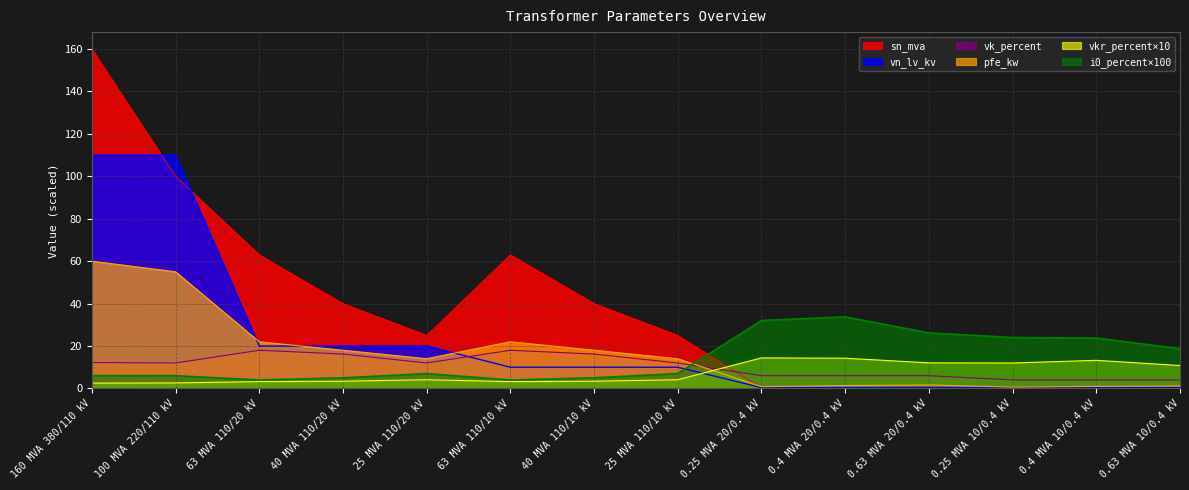

Between 40 MVA 110/20 kV and 0.63 MVA 20/0.4 kV, which is larger?

40 MVA 110/20 kV